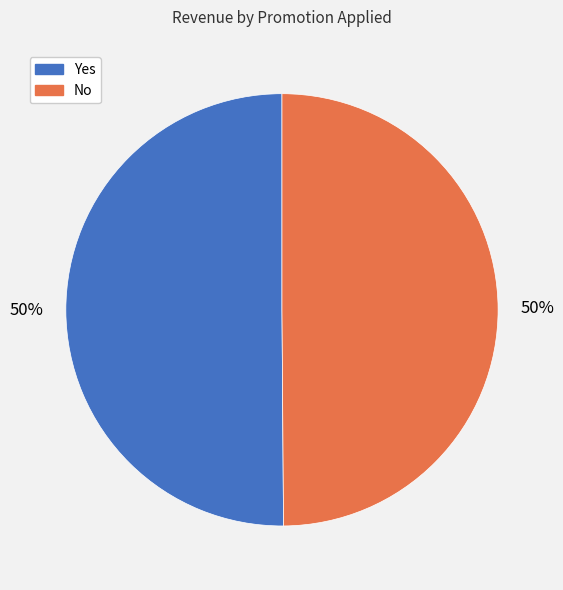

Approximately how many times larger is the value at Yes compared to No?

1.0